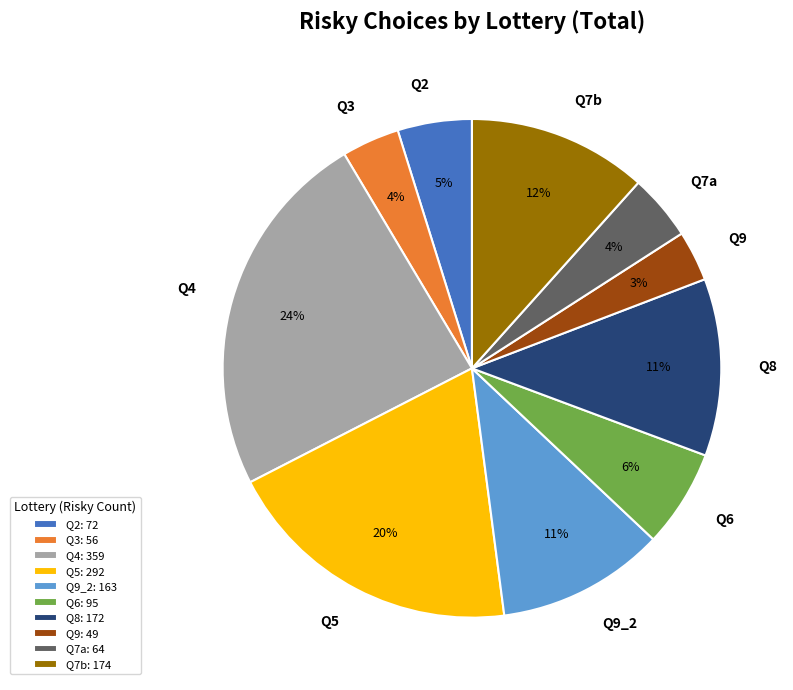

How many segments does this pie chart have?

10